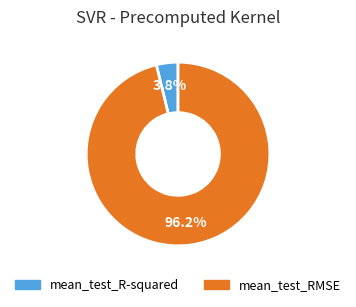

How many segments does this pie chart have?

2